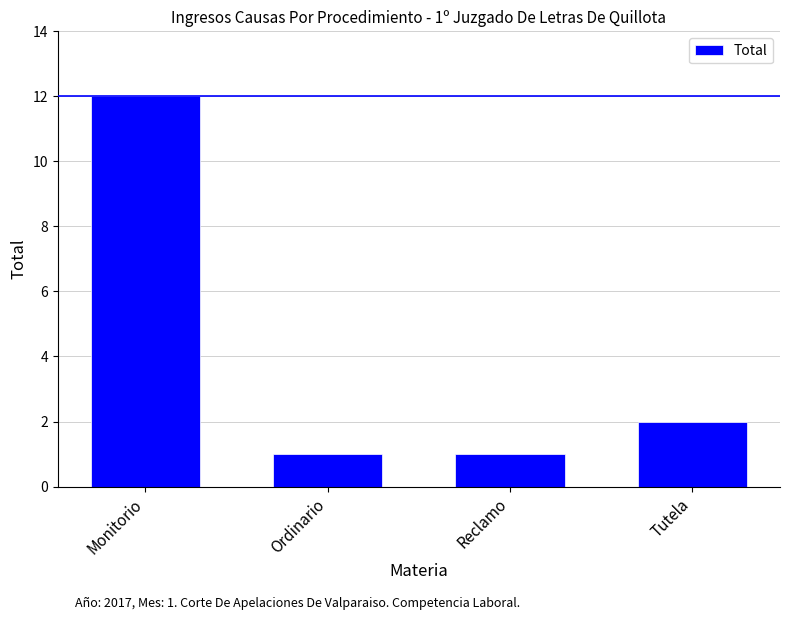

What is the sum of all values?

16